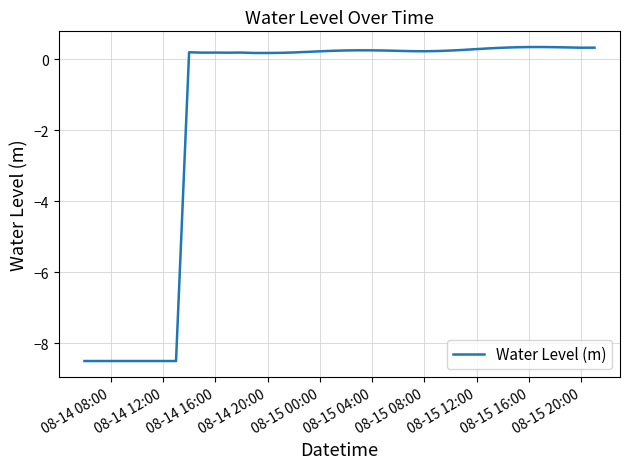

How many values are below 0?

8